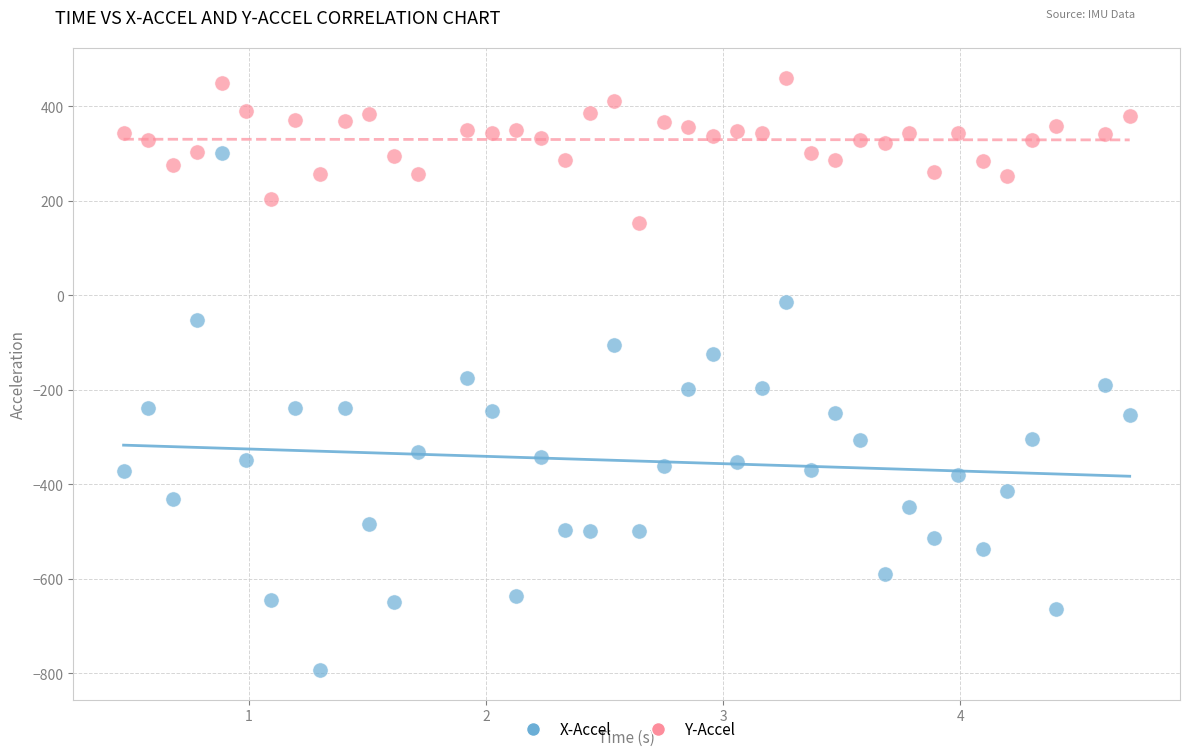

Which series has the largest Y range (max minus min)?

X-Accel